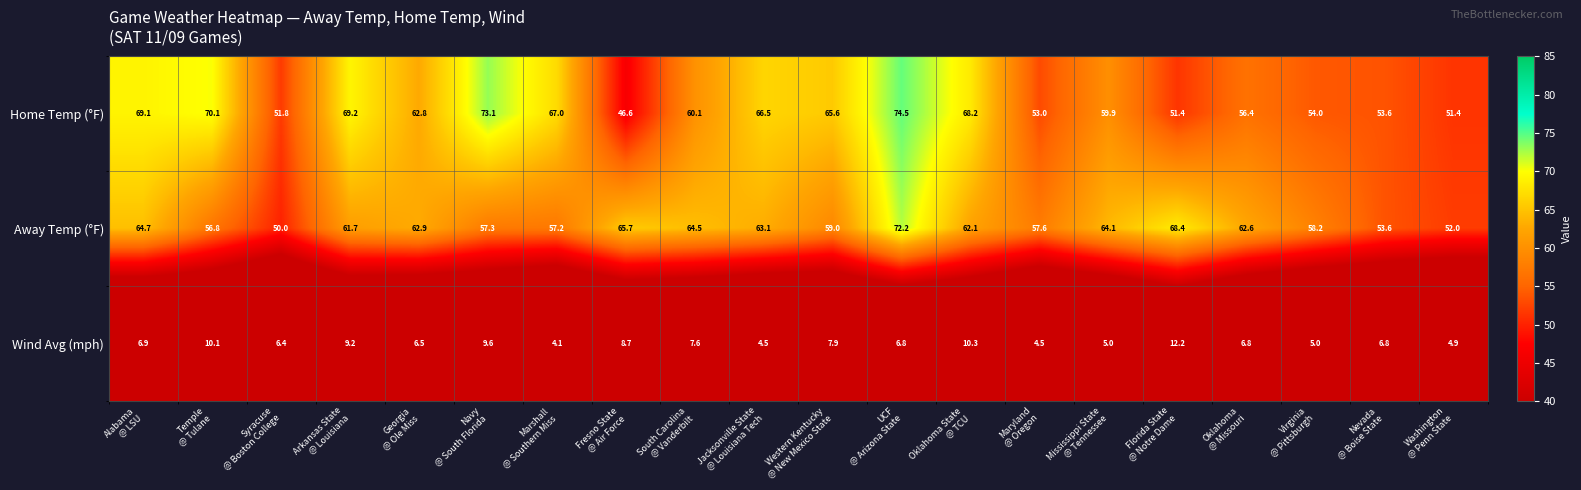

List the series in order of their peak value, lowest first.

Wind Avg (mph), Away Temp (°F), Home Temp (°F)